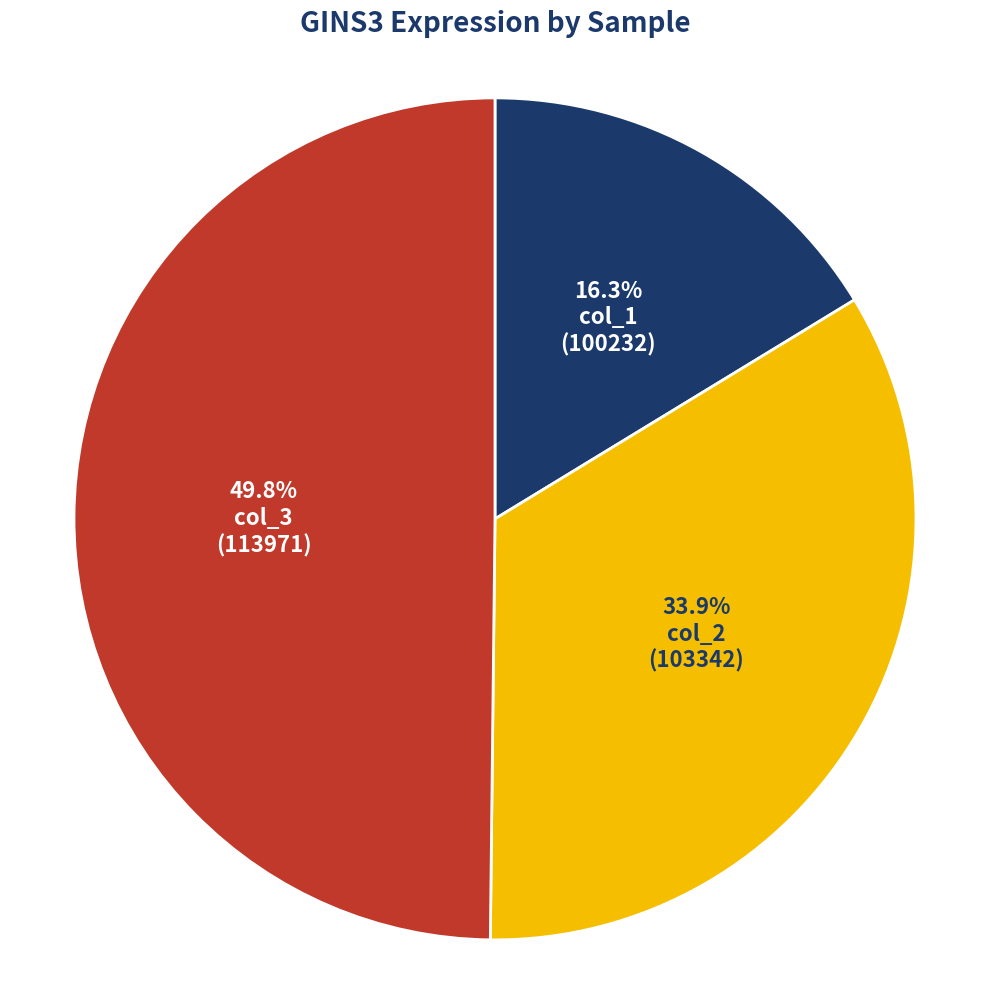

To the nearest percent, what is the average slice percentage?

33%